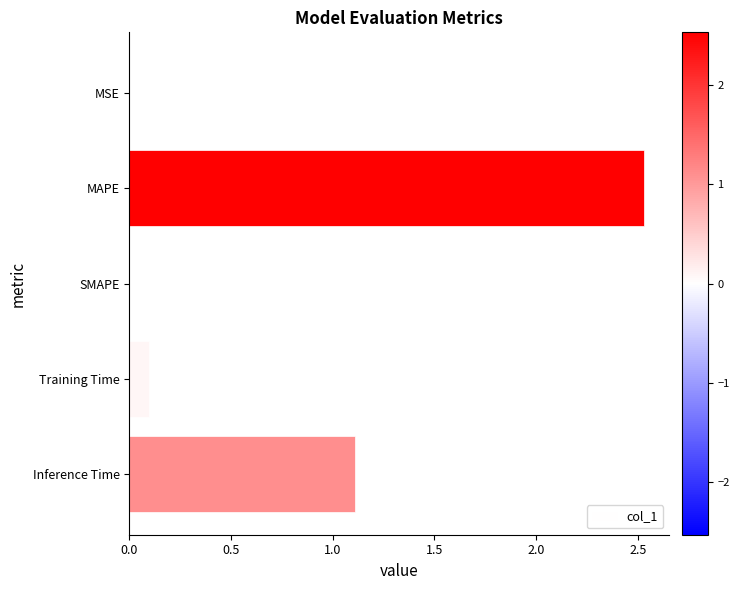

Which label corresponds to the largest value in the chart?

MAPE